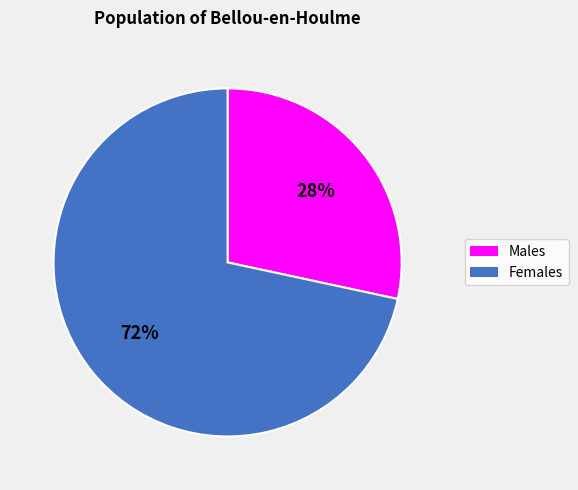

To the nearest percent, what is the average slice percentage?

50%